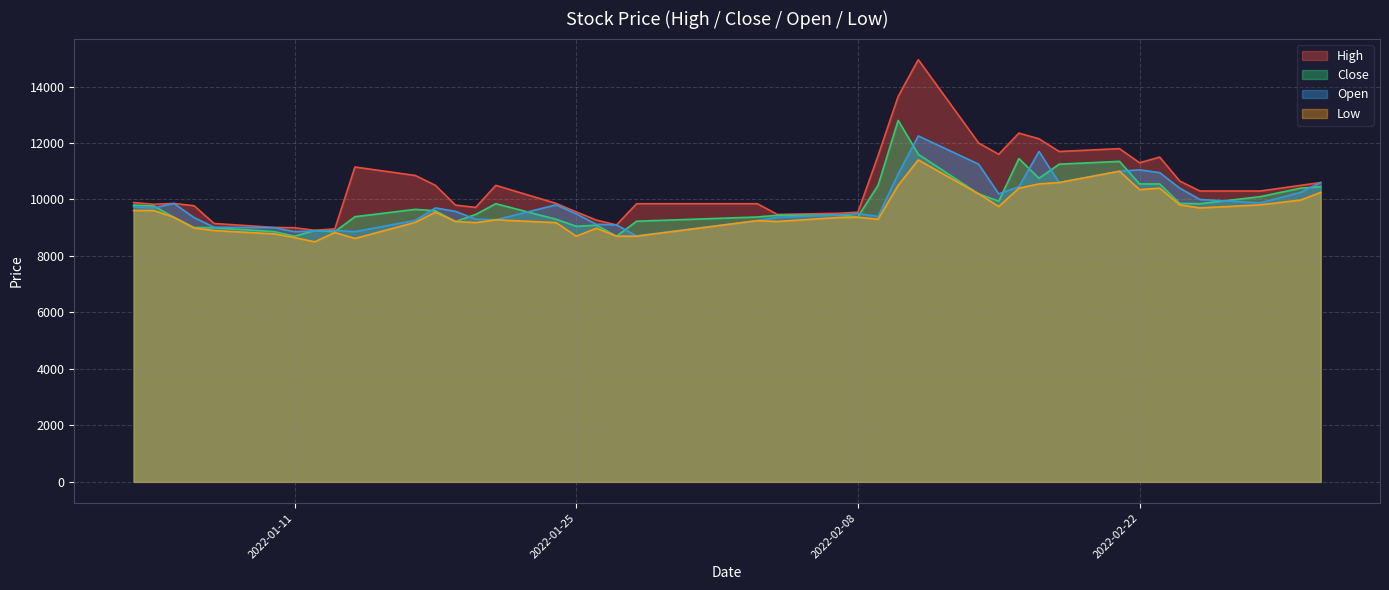

True or false: Open and High intersect in this chart.

False